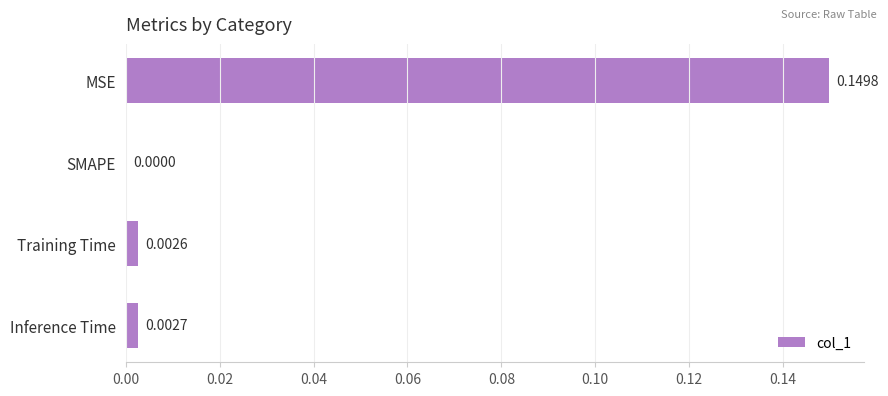

Between SMAPE and MSE, which is larger?

MSE